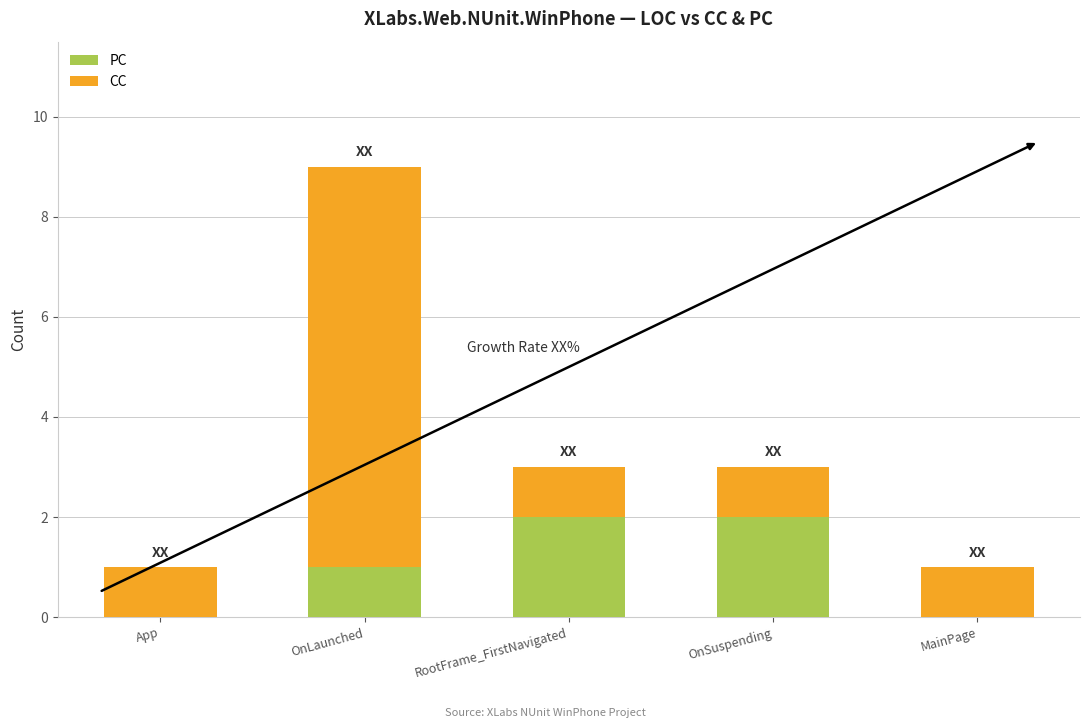

Reading right to left, list the values for the PC series.

MainPage=0	OnSuspending=2	RootFrame_FirstNavigated=2	OnLaunched=1	App=0